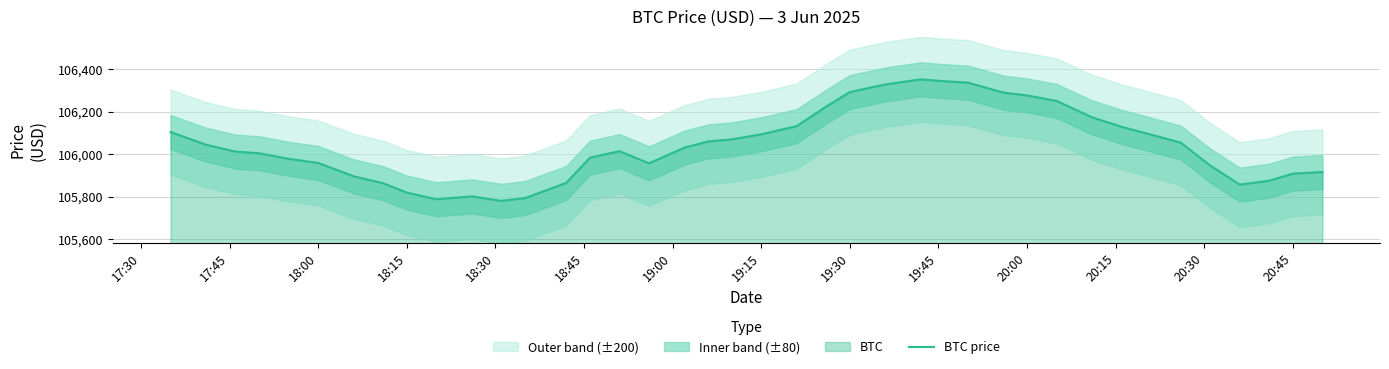

What is the lowest value of the BTC price series?

105781.2